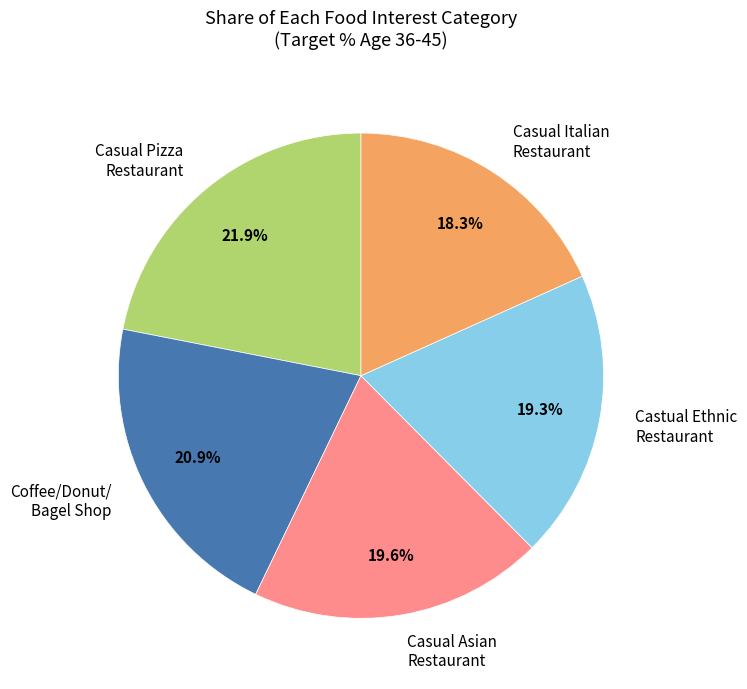

What is the smallest slice in the pie chart?

Casual Italian Restaurant